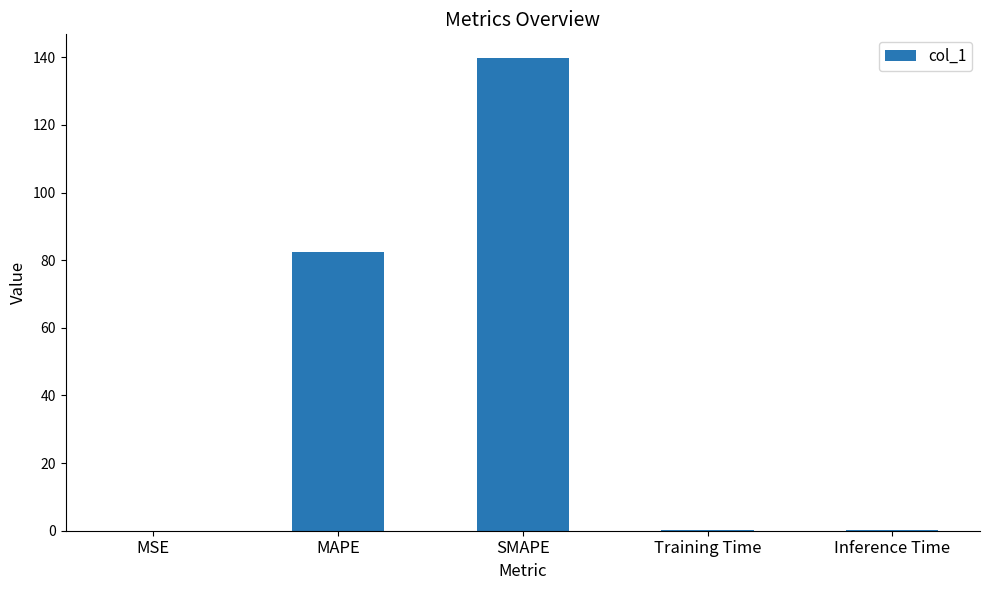

Between MAPE and SMAPE, which is larger?

SMAPE